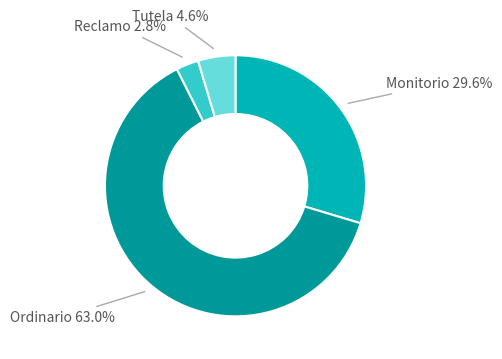

Count the number of slices in the pie.

4